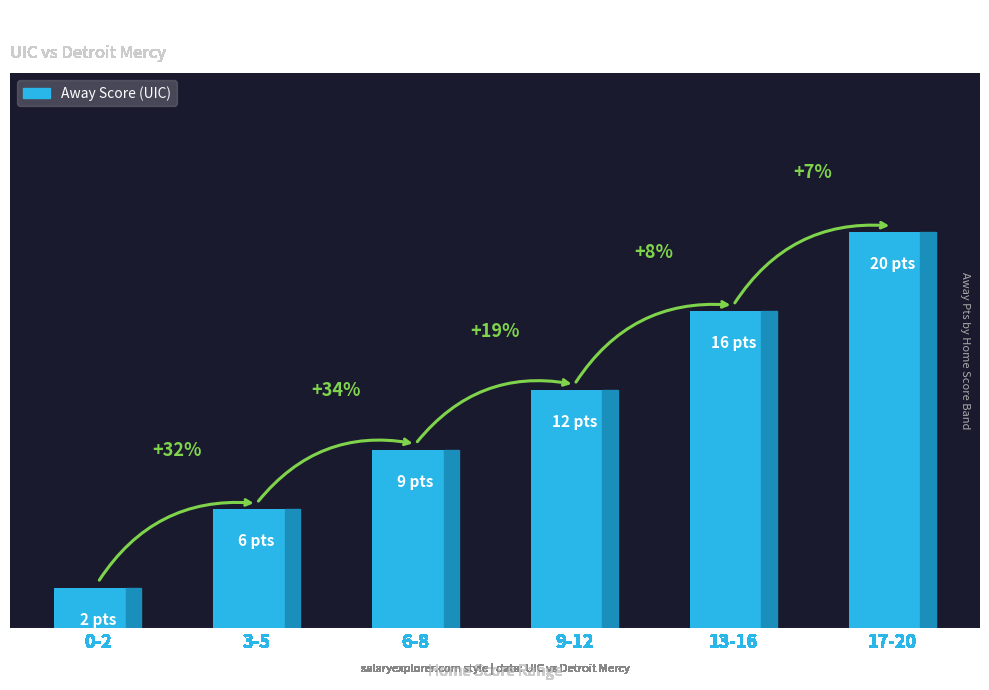

Is it true that the value at 13-16 is 16?

True